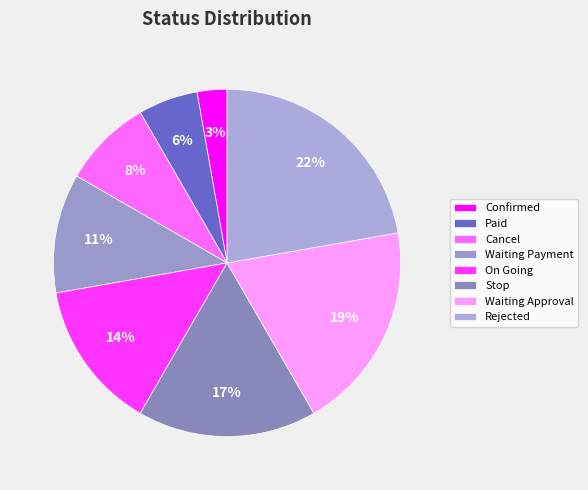

Rank the categories by value from highest to lowest.

Rejected, Waiting Approval, Stop, On Going, Waiting Payment, Cancel, Paid, Confirmed